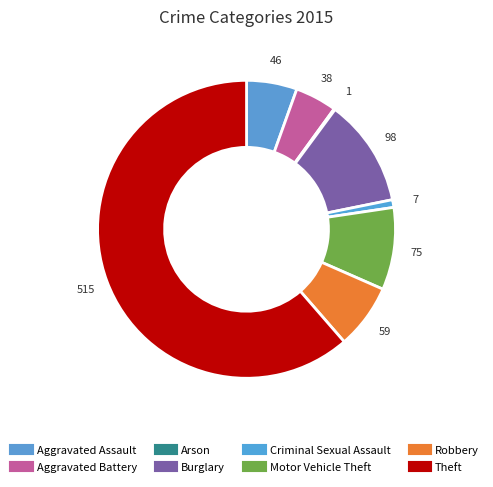

Which has a higher value, Theft or Criminal Sexual Assault?

Theft